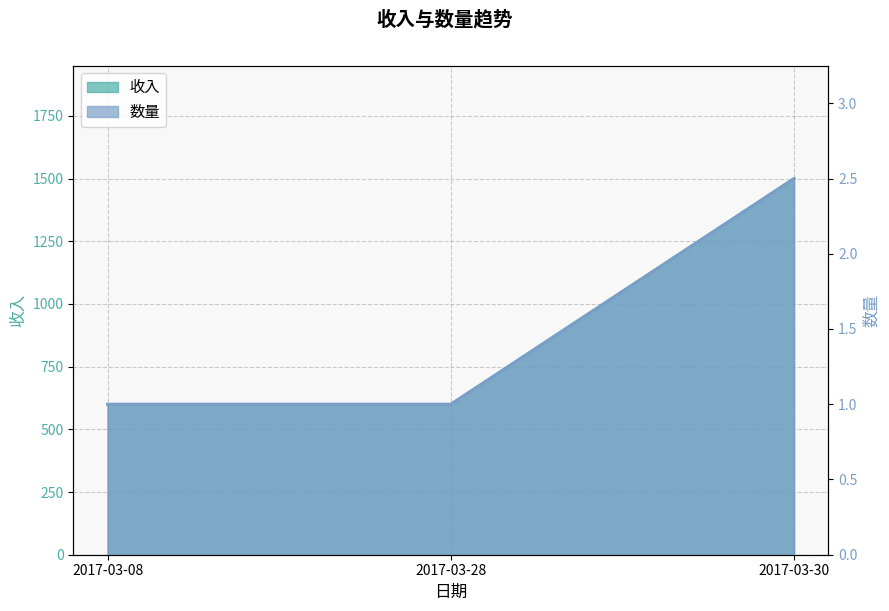

Is it true that 收入 equals 351.6 at 2017-03-28?

False